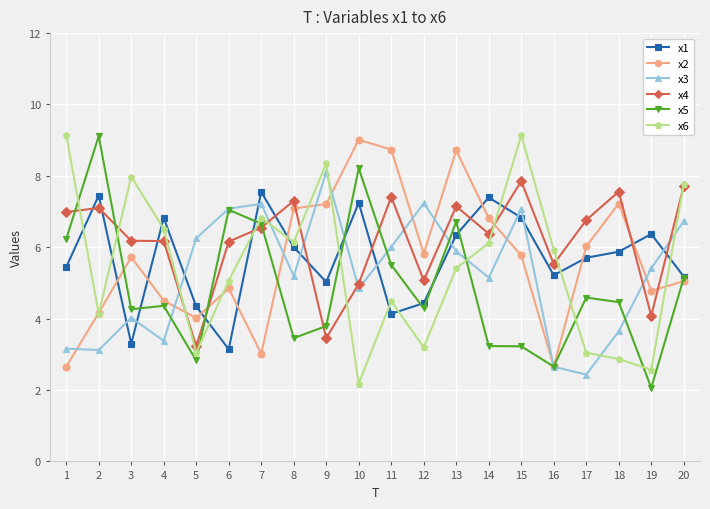

The x1 series shows 3.1 at 14. True or false?

False